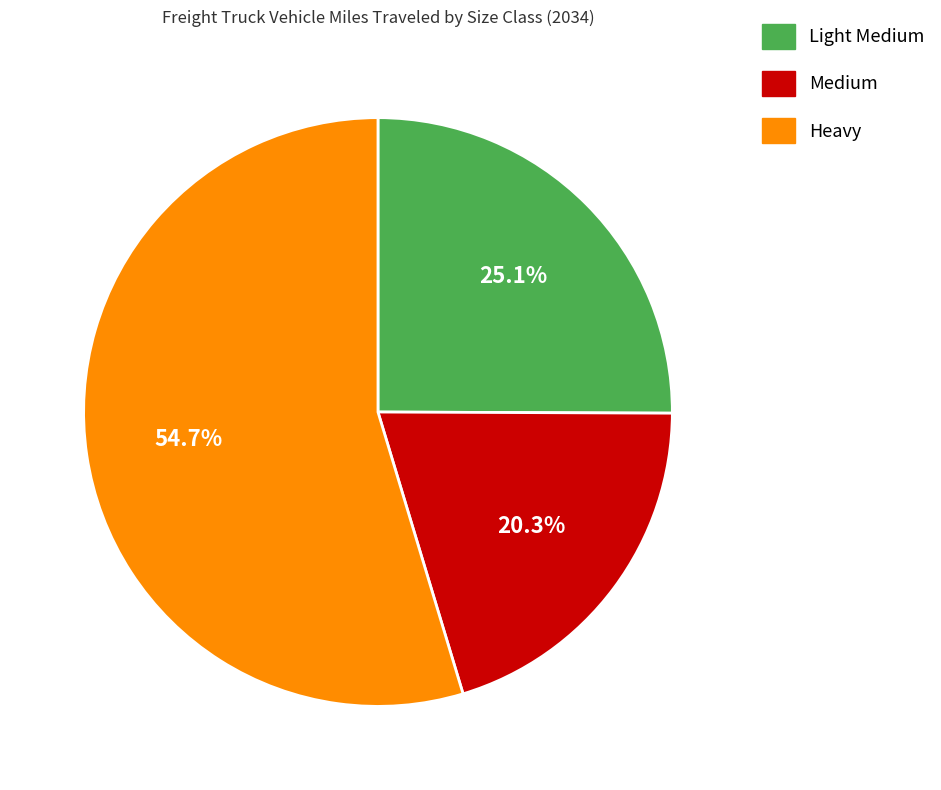

What is the total percentage of Light Medium and Heavy?

79.7%